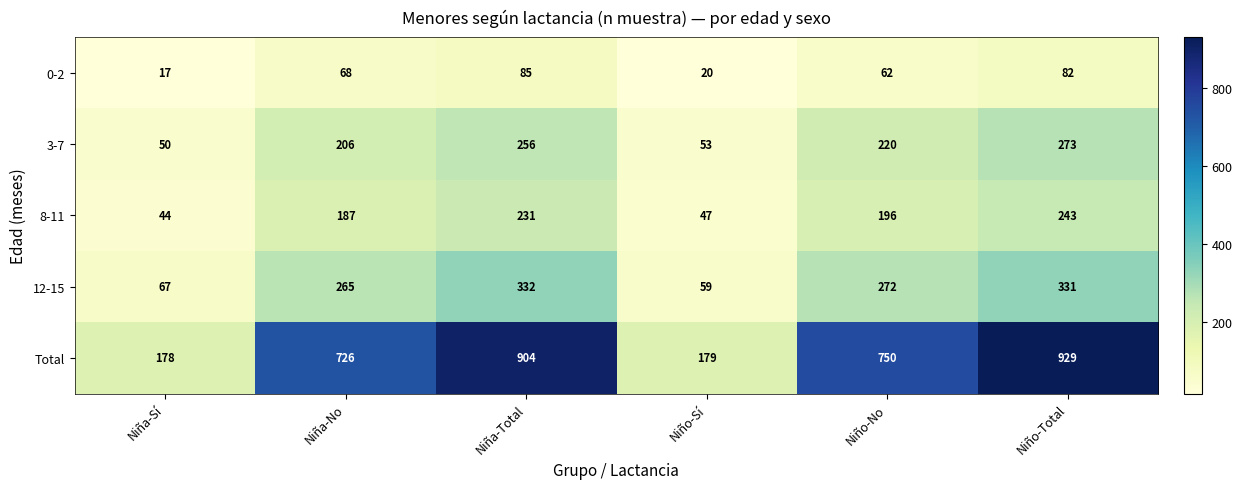

Reading right to left, transcribe all the data shown in this chart.

0-2: Niño-Total=82	Niño-No=62	Niño-Sí=20	Niña-Total=85	Niña-No=68	Niña-Sí=17
3-7: Niño-Total=273	Niño-No=220	Niño-Sí=53	Niña-Total=256	Niña-No=206	Niña-Sí=50
8-11: Niño-Total=243	Niño-No=196	Niño-Sí=47	Niña-Total=231	Niña-No=187	Niña-Sí=44
12-15: Niño-Total=331	Niño-No=272	Niño-Sí=59	Niña-Total=332	Niña-No=265	Niña-Sí=67
Total: Niño-Total=929	Niño-No=750	Niño-Sí=179	Niña-Total=904	Niña-No=726	Niña-Sí=178